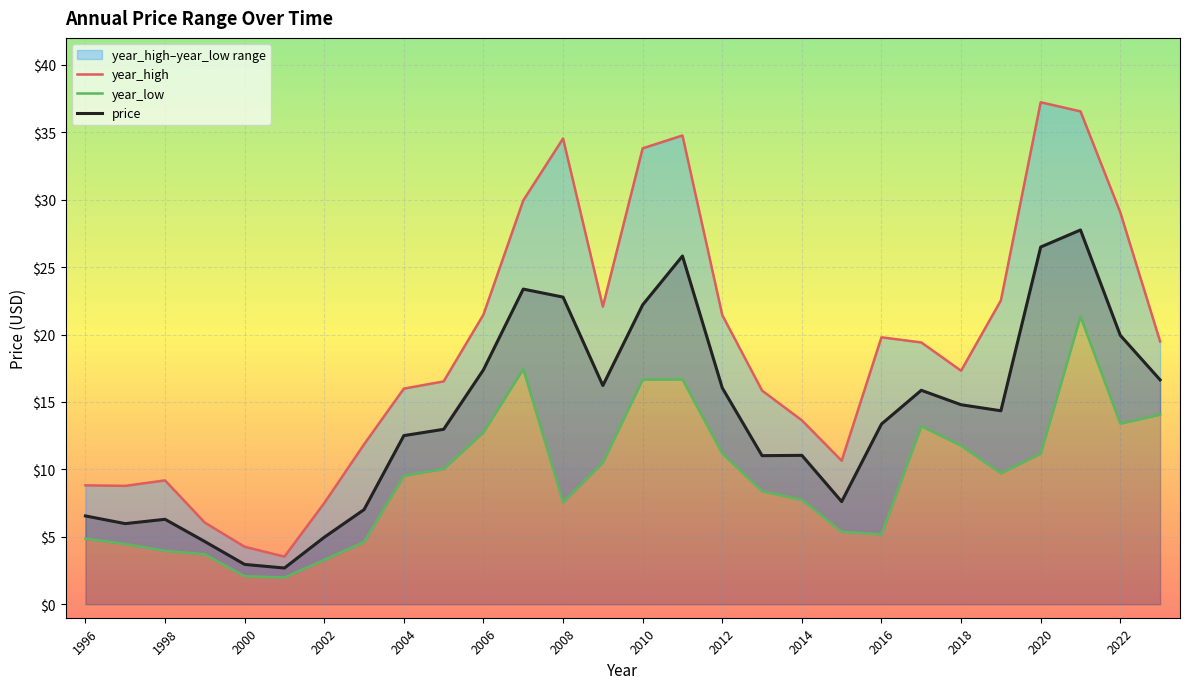

What is the lowest value of the price series?

2.7